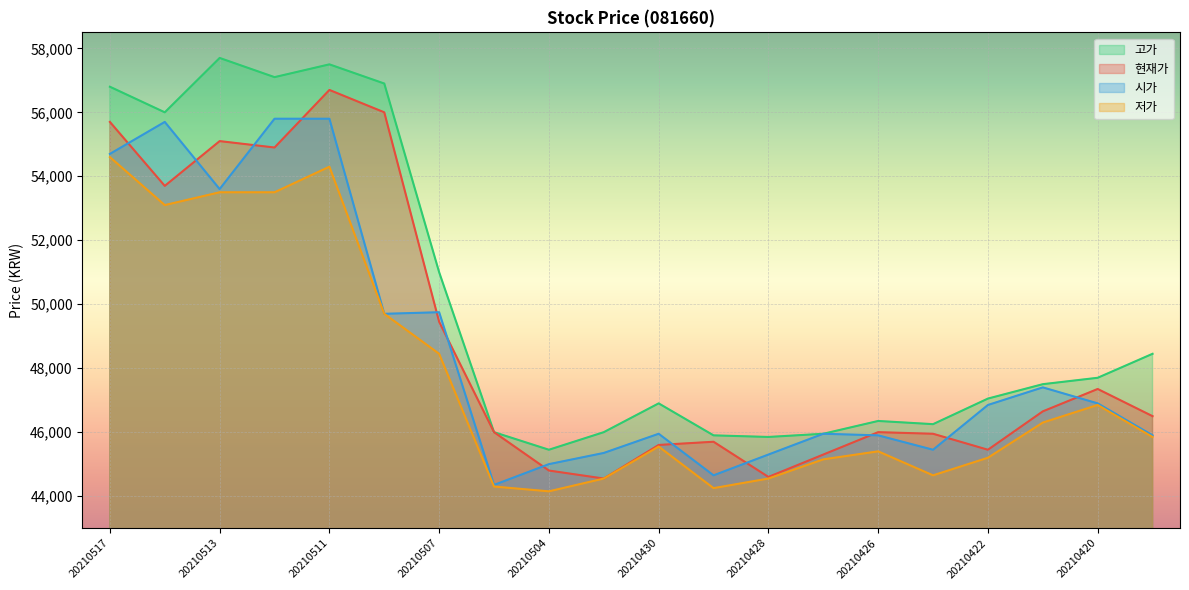

How many interior local peaks does the 현재가 series have?

5